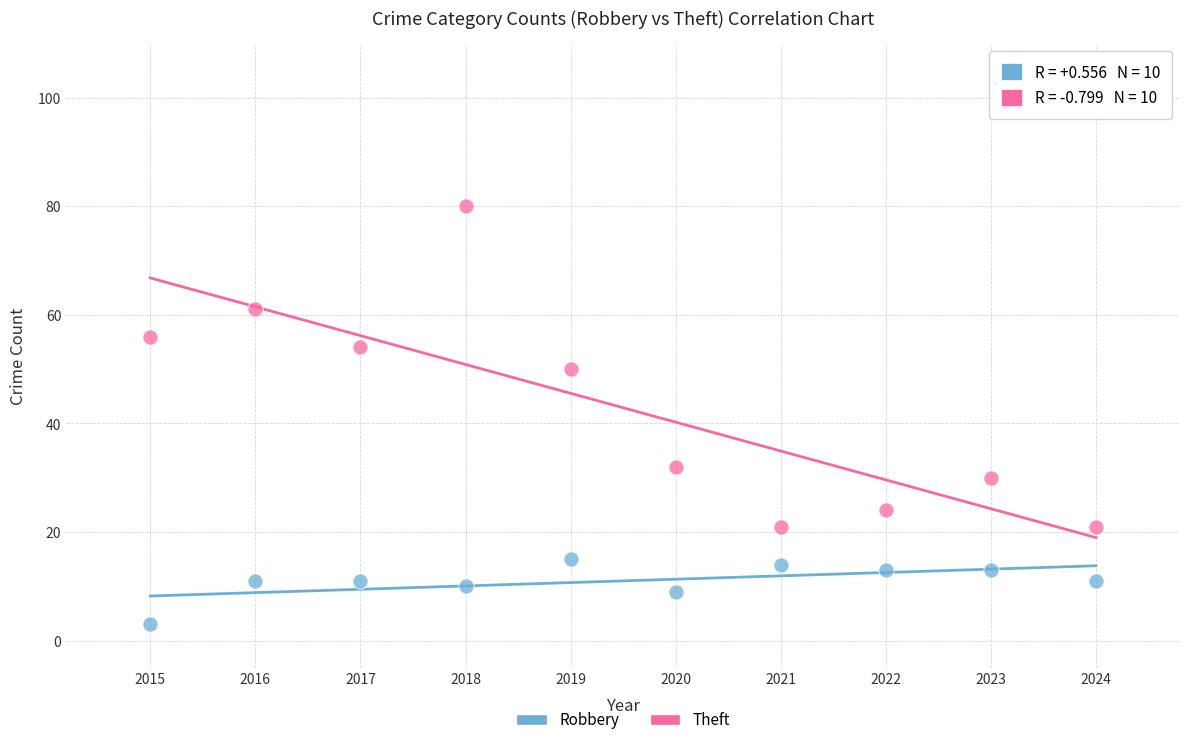

Across all data points, what is the range of Y values (max minus min)?

77